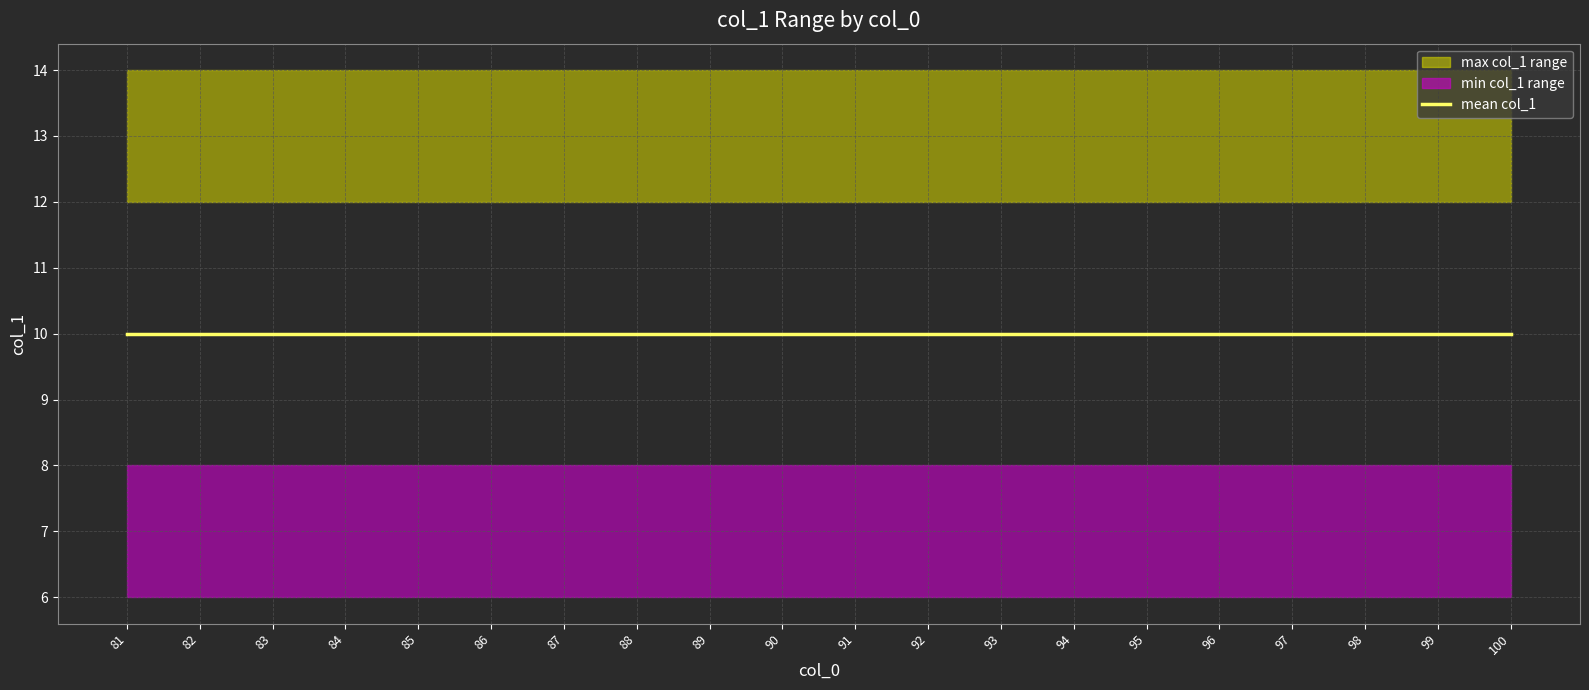

True or false: max_col_1 and mean_col_1 cross at least once.

False